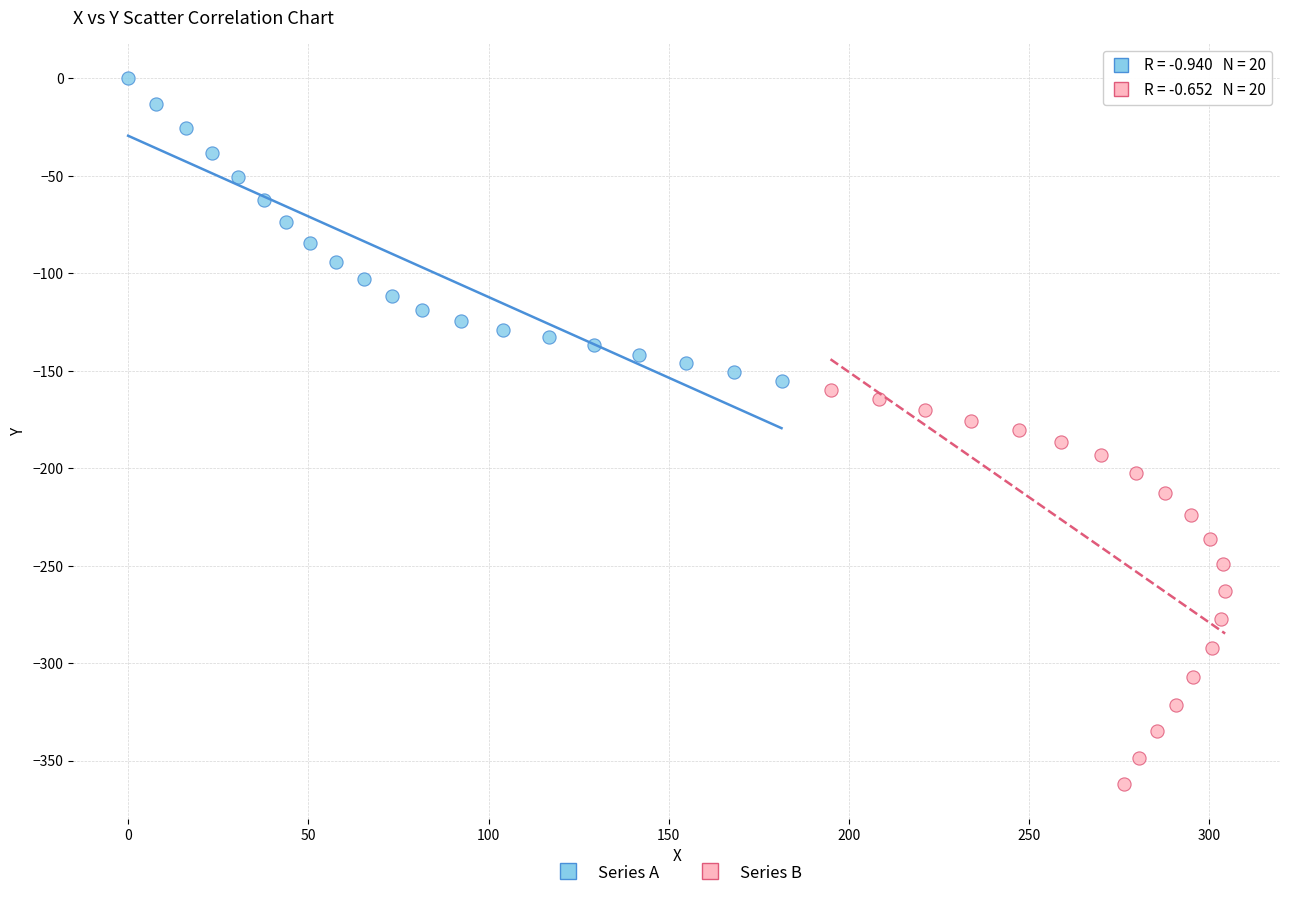

Which series reaches the maximum Y coordinate?

Series A